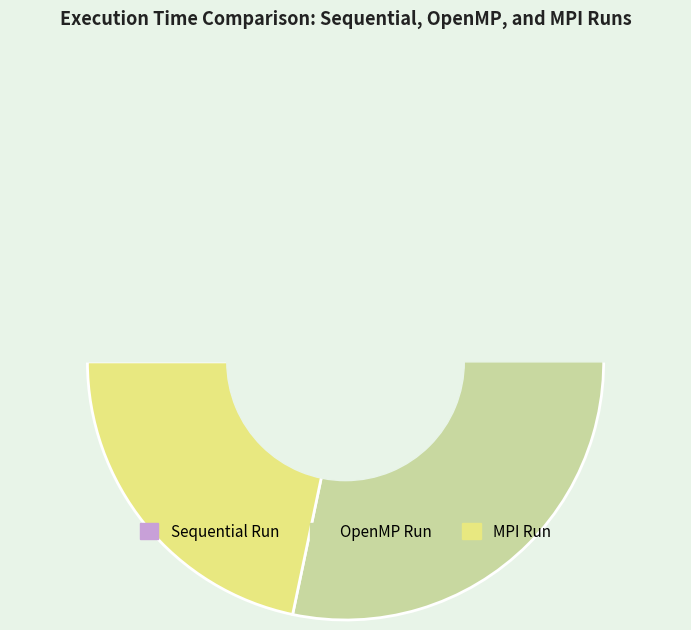

Is it true that Sequential Run is 15% of the pie?

True